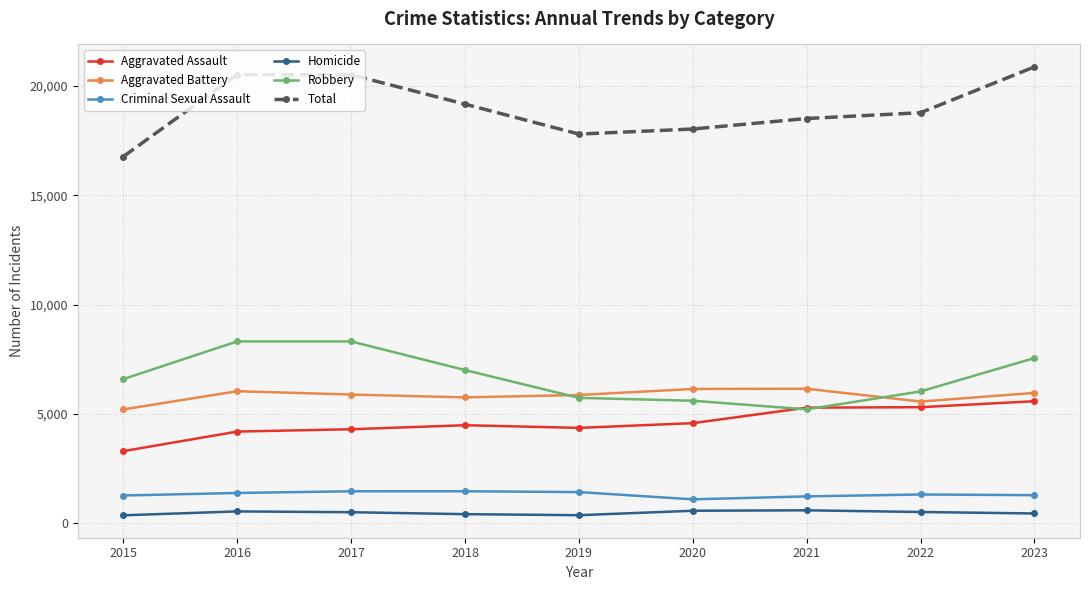

The value of Robbery at 2020 is 9517. True or false?

False